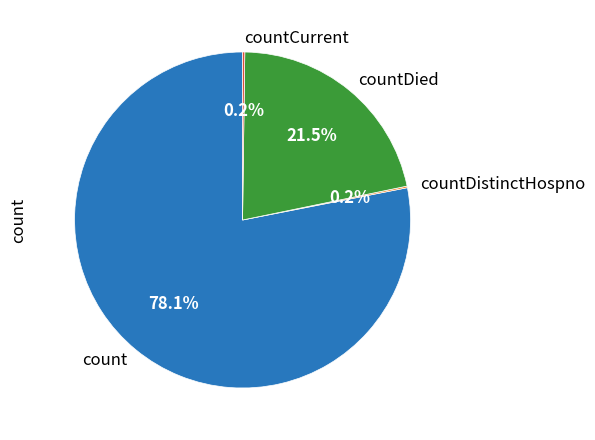

What is the majority slice?

count